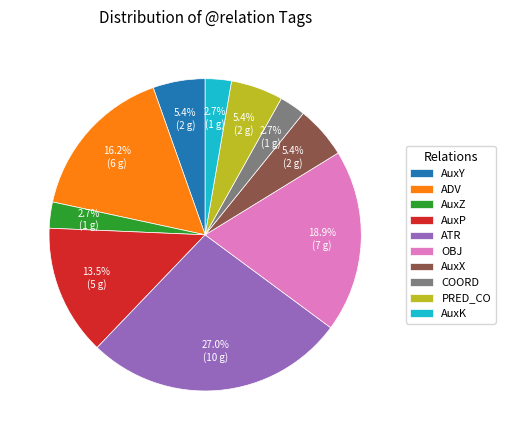

Count the number of slices in the pie.

10